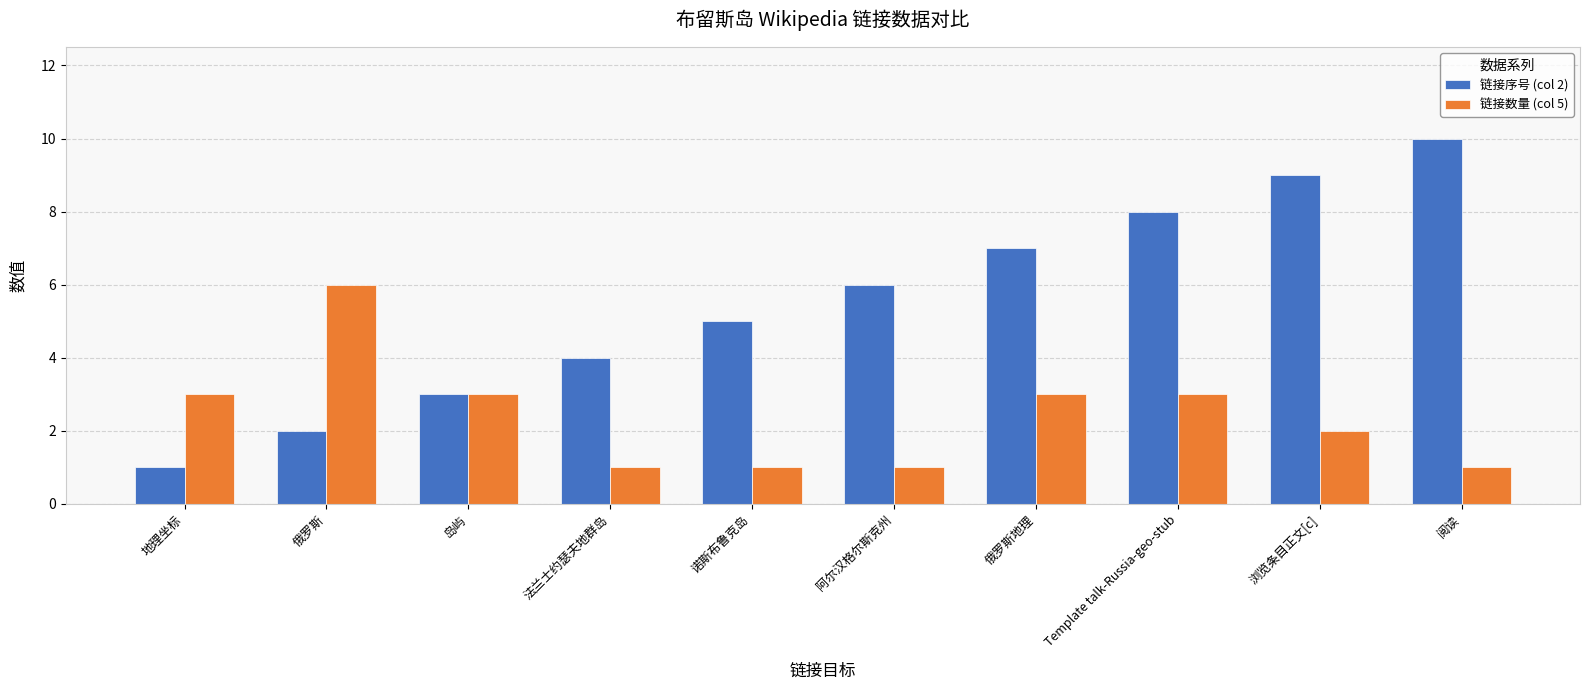

What is the difference between the highest and lowest values at 俄罗斯?

4